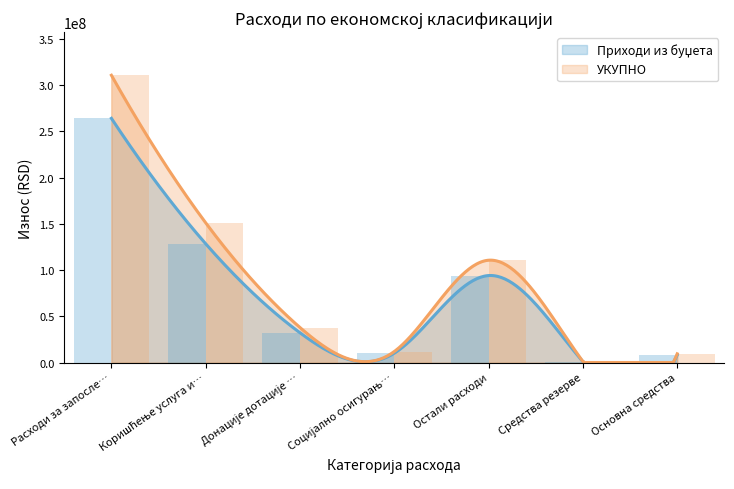

True or false: the data shows 15183472.4 at Донације дотације ….

False